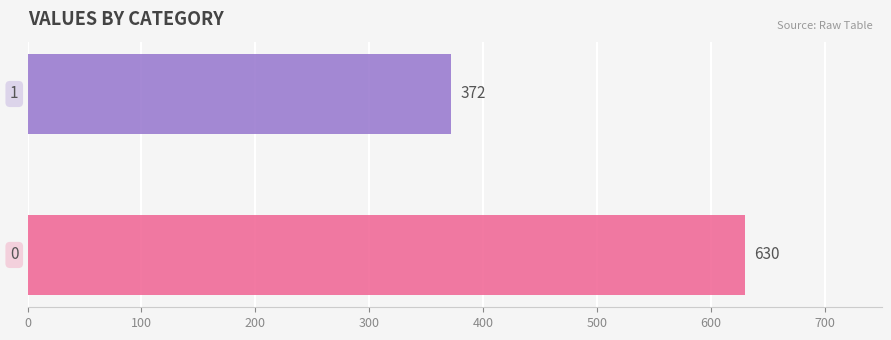

What is the greatest value displayed?

630